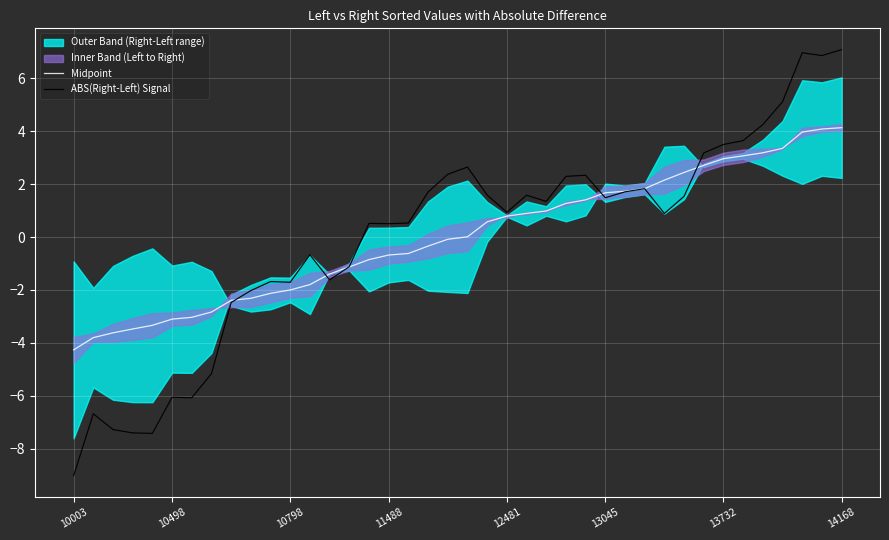

At which label does Midpoint reach its minimum?

10003